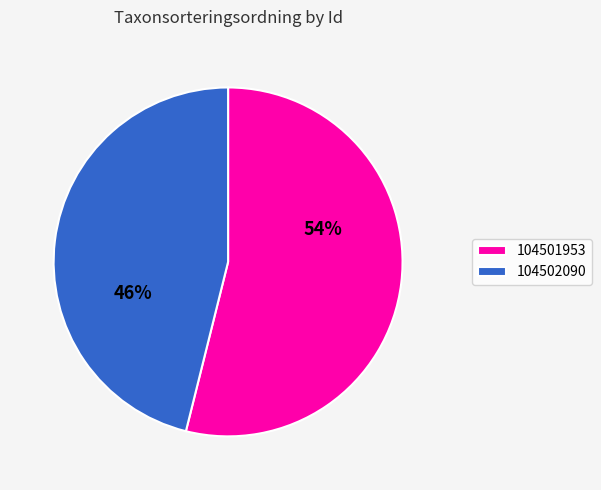

Count the number of slices in the pie.

2